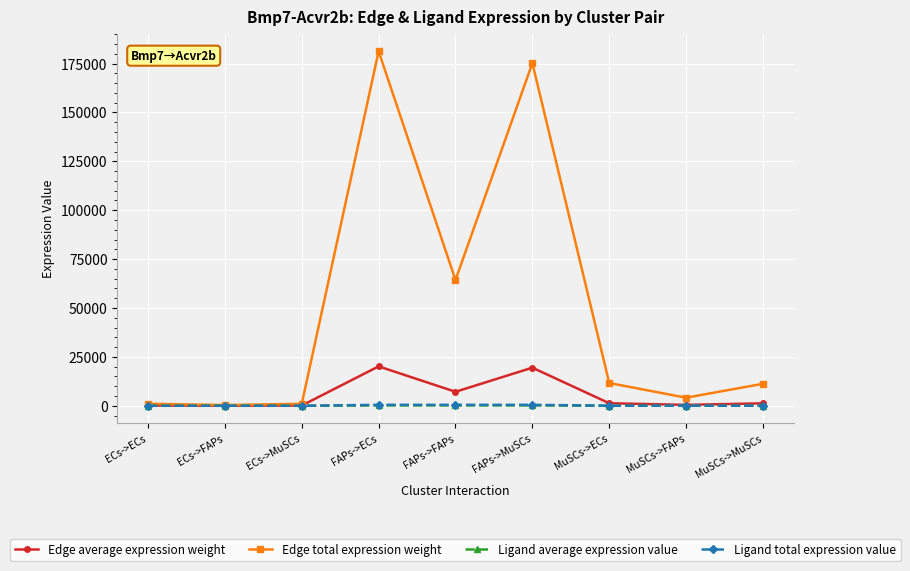

True or false: Edge total expression weight has a value of 11239.0 at MuSCs->MuSCs.

True